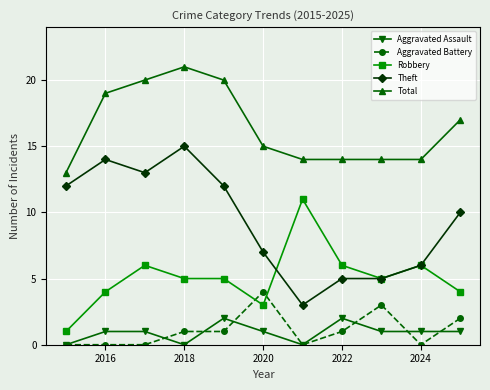

True or false: Aggravated Battery has more than 0 points higher than both neighbors.

True